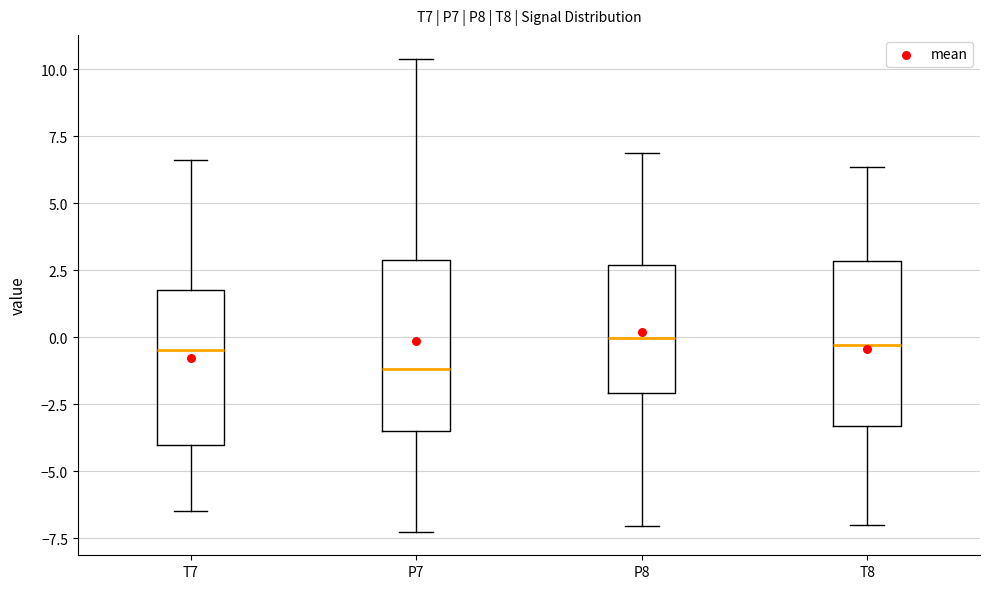

Where is the upper edge of the box for P7 on the y-axis? The values are not printed on the chart, so give them approximately, as read against the axis.

3.0